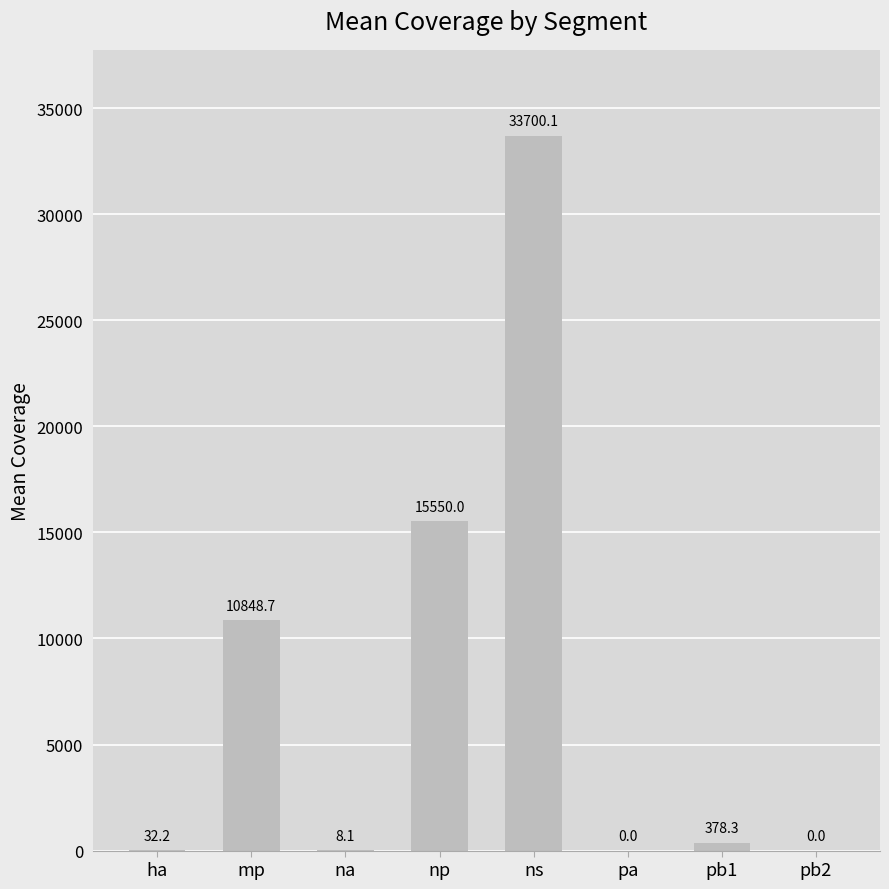

Reading left to right, list all the values displayed in this chart.

ha=32.2	mp=10848.7	na=8.1	np=15550.0	ns=33700.1	pa=0.0	pb1=378.3	pb2=0.0